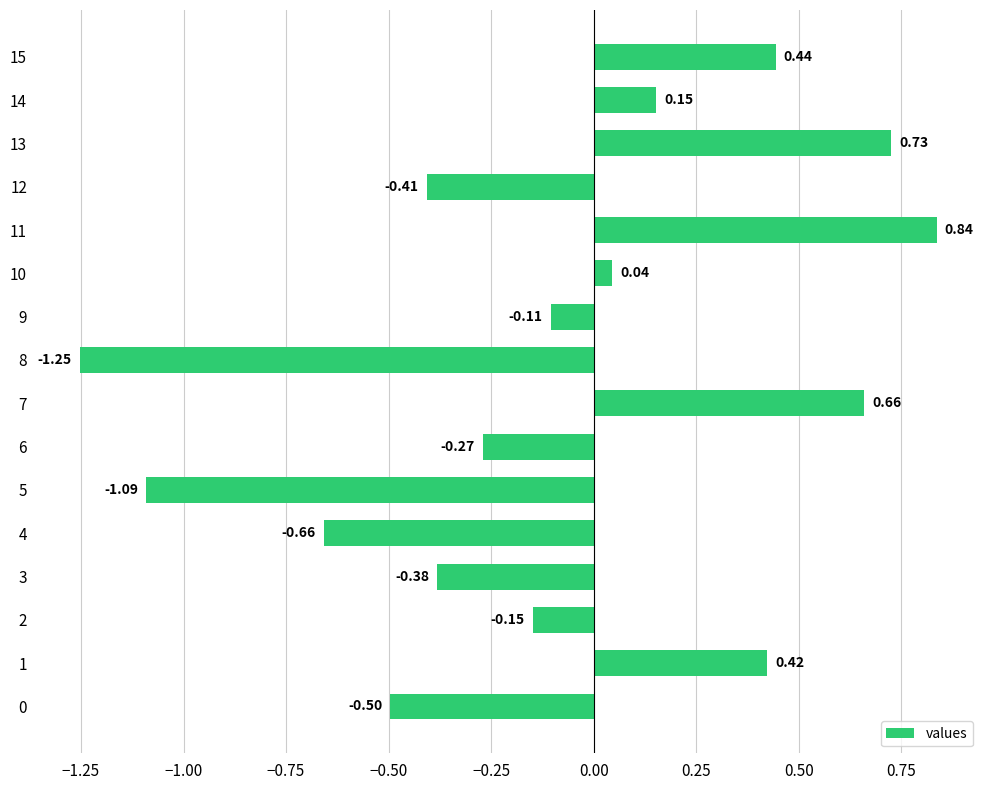

Are the bars horizontal?

Yes